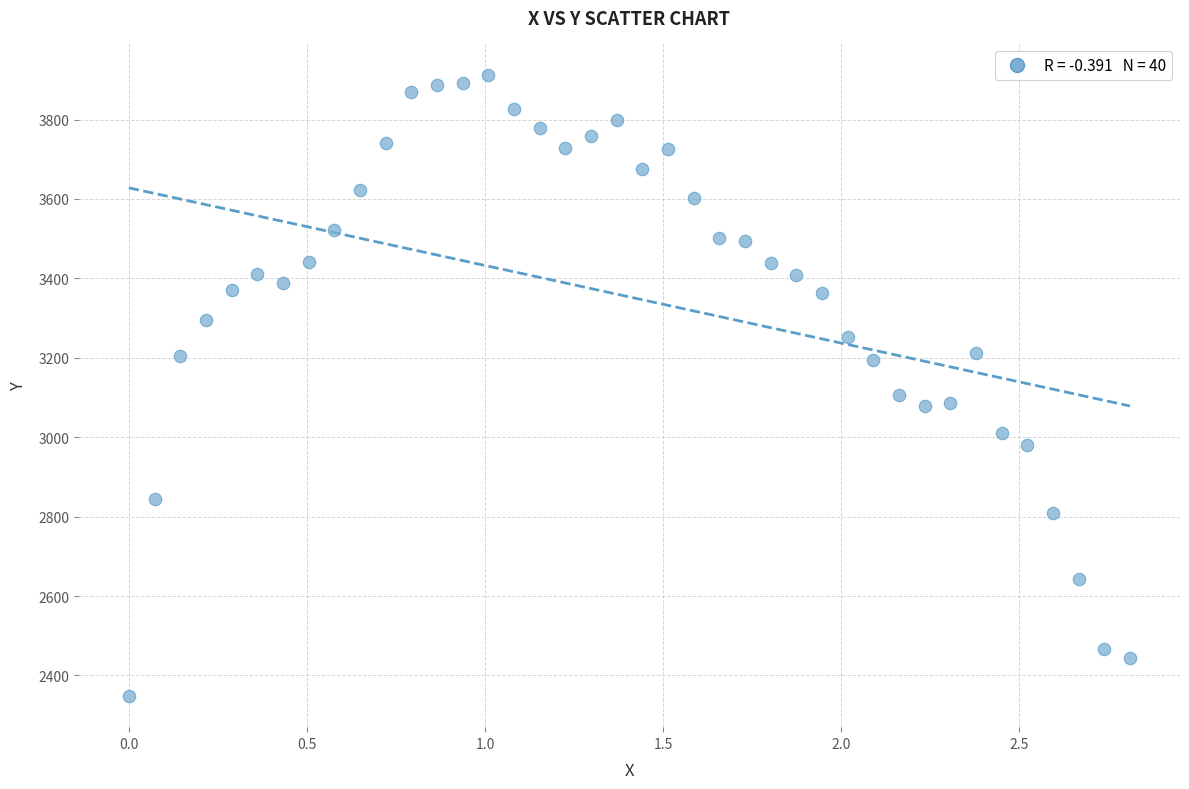

What Y value in the scatter plot is closest to 3130?

3105.3